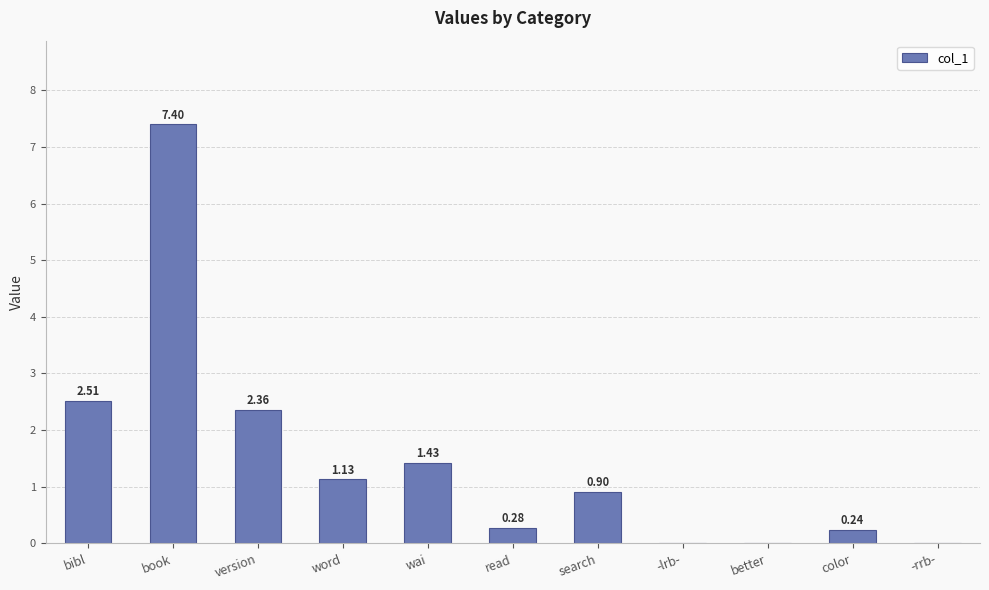

What is the sum of the values at version and read?

2.6